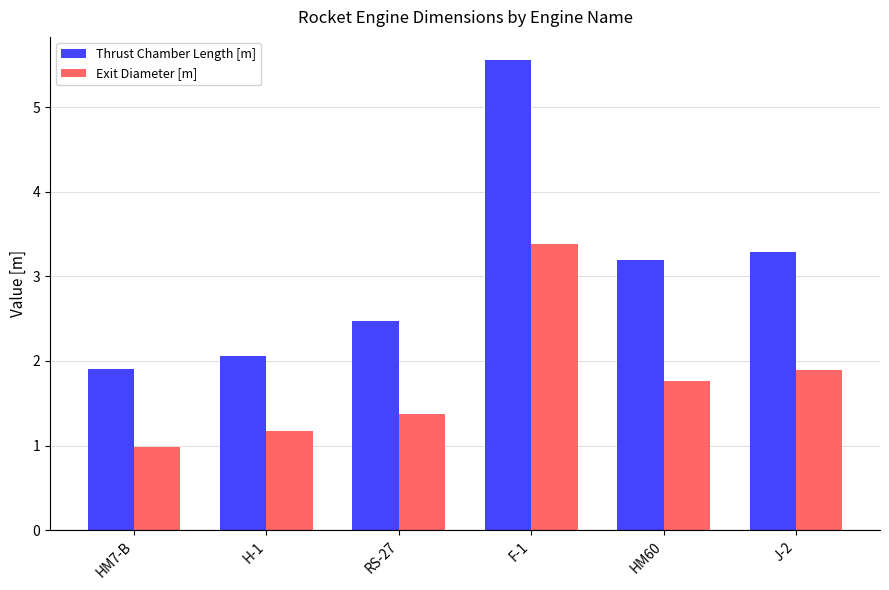

What is the sum of the Thrust Chamber Length [m] values at J-2 and H-1?

5.4